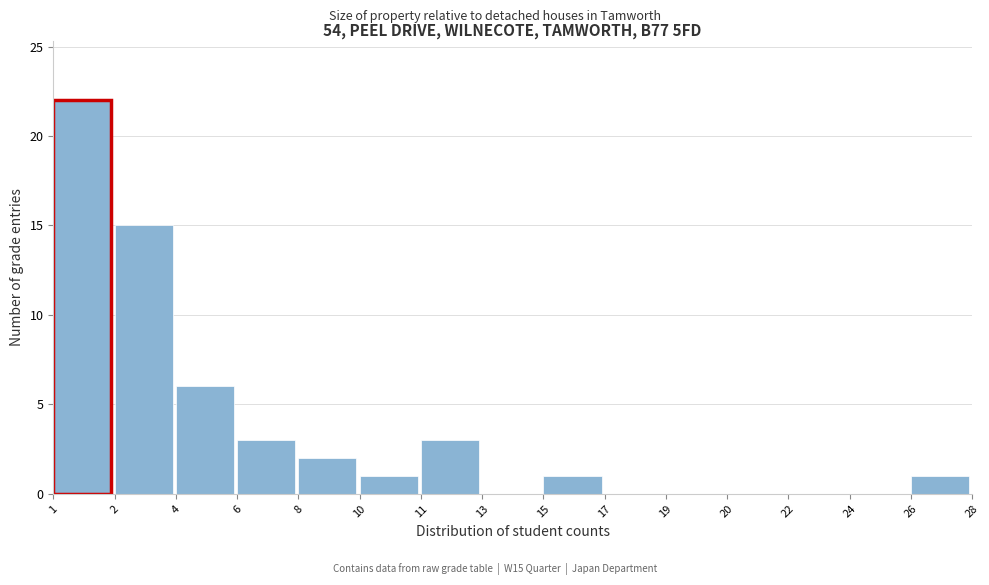

Reading right to left, list all the values displayed in this chart.

26=1	24=0	22=0	20=0	19=0	17=0	15=1	13=0	11=3	10=1	8=2	6=3	4=6	2=15	1=22